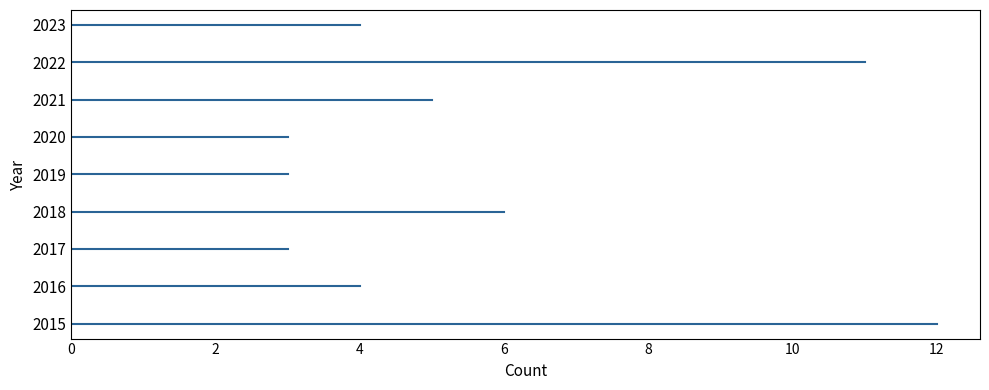

How many values exceed 4?

4